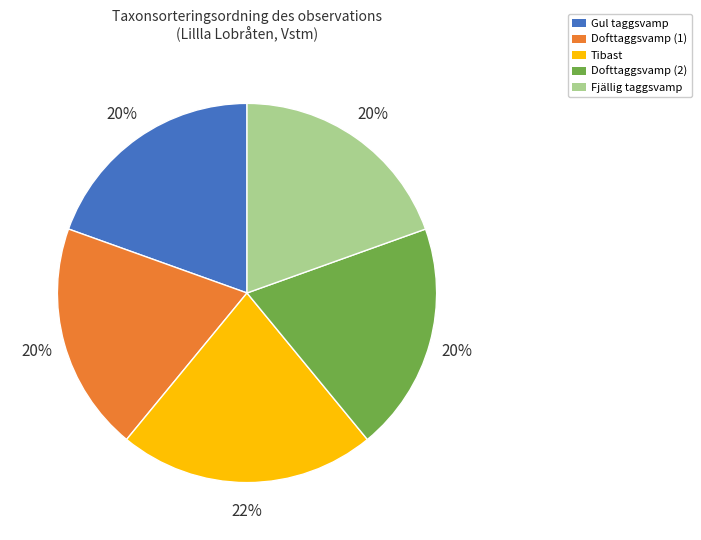

Is the sum of Dofttaggsvamp (1) and Gul taggsvamp greater than half?

No